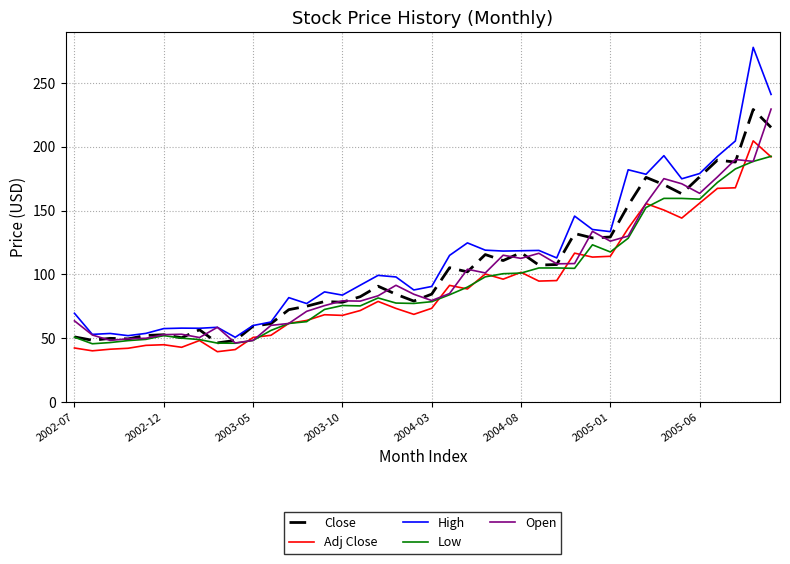

What are all the series names shown in the legend?

Close, Adj Close, High, Low, Open